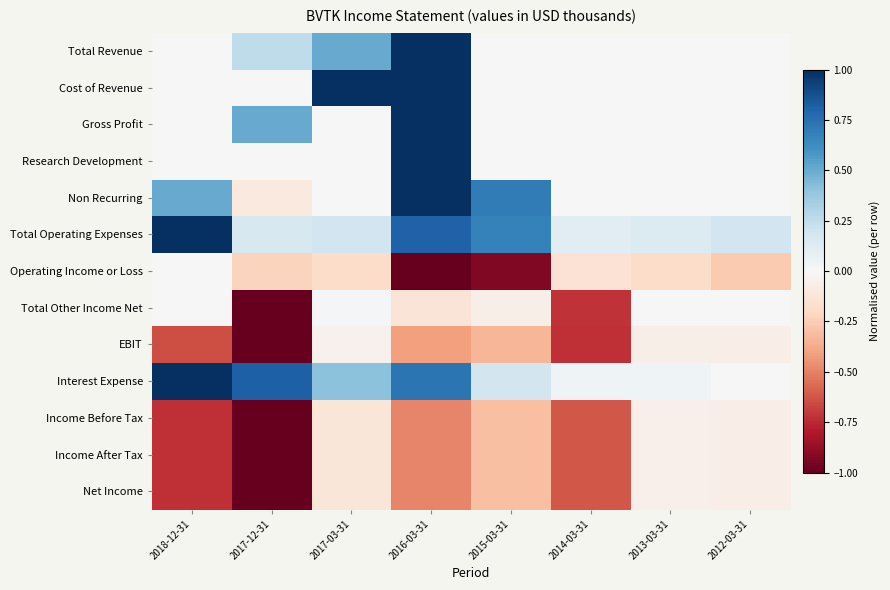

Which has a higher value, 2013-03-31 or 2016-03-31?

2016-03-31